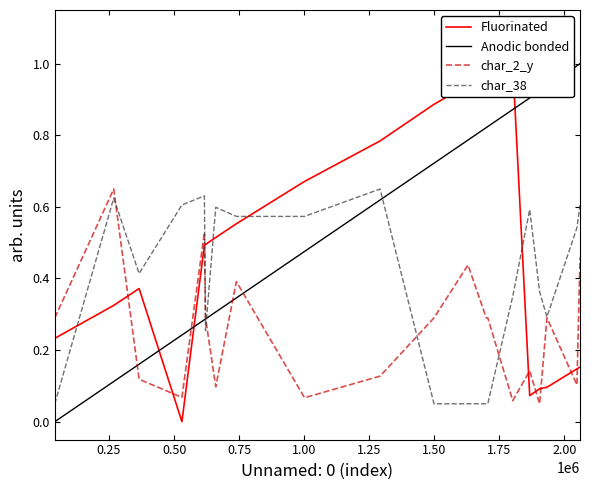

What is the sum of all Anodic bonded values?

11.6